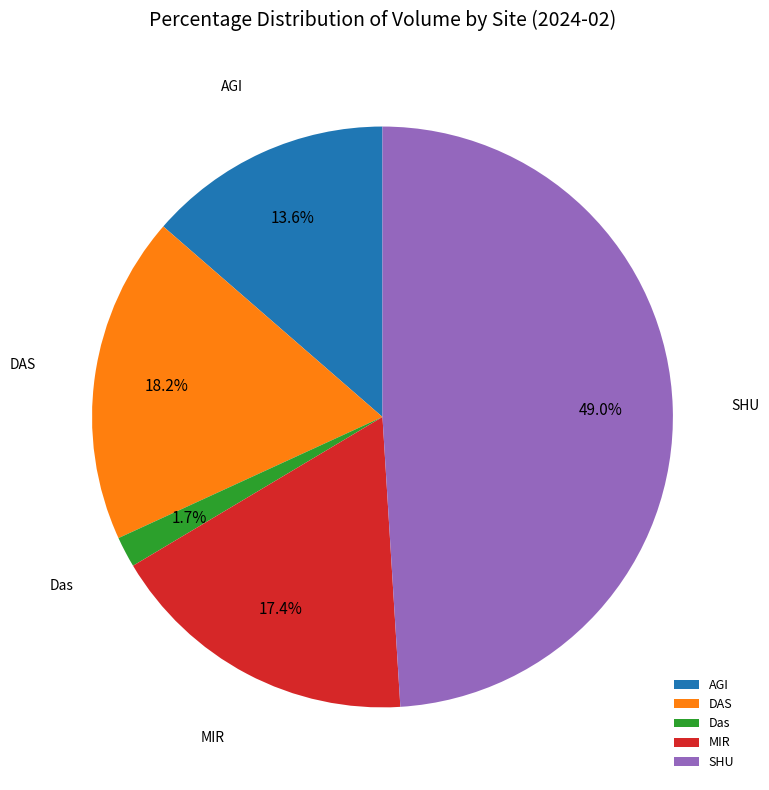

To the nearest percent, what portion does SHU represent?

49%